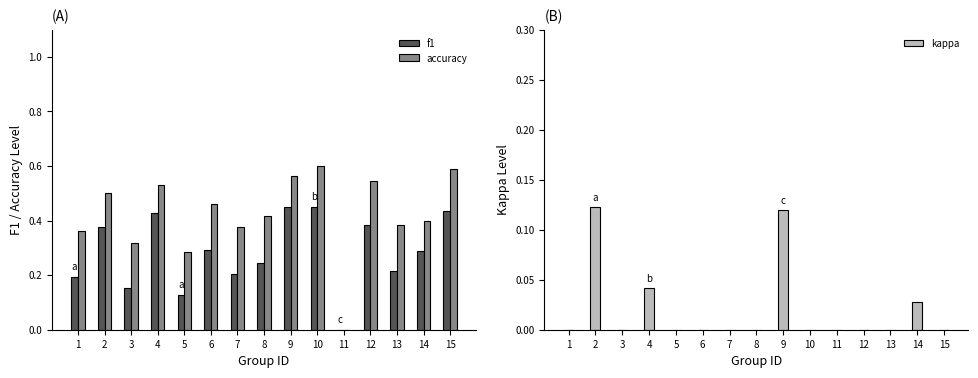

Reading left to right, transcribe all the data shown in this chart.

f1: 1=0.2	2=0.4	3=0.2	4=0.4	5=0.1	6=0.3	7=0.2	8=0.2	9=0.5	10=0.5	11=0.0	12=0.4	13=0.2	14=0.3	15=0.4
accuracy: 1=0.4	2=0.5	3=0.3	4=0.5	5=0.3	6=0.5	7=0.4	8=0.4	9=0.6	10=0.6	11=0.0	12=0.5	13=0.4	14=0.4	15=0.6
kappa: 1=0.0	2=0.1	3=0.0	4=0.0	5=0.0	6=0.0	7=0.0	8=0.0	9=0.1	10=0.0	11=0.0	12=0.0	13=0.0	14=0.0	15=0.0